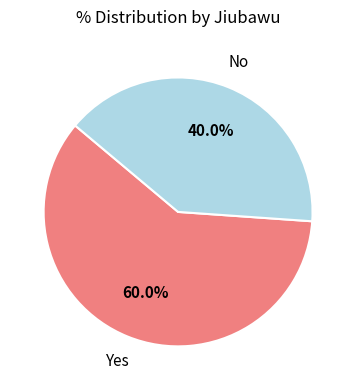

How many slices are in this pie chart?

2